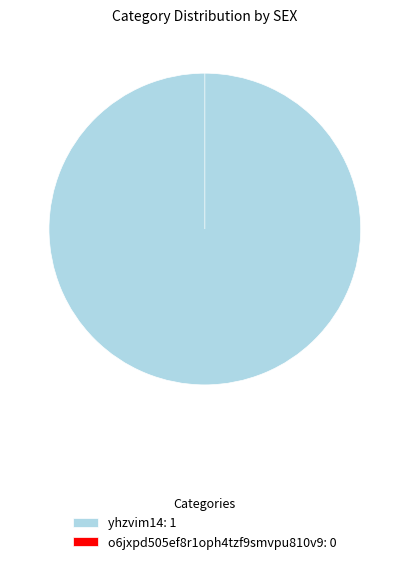

To the nearest percent, what is the difference between the o6jxpd505ef8r1oph4tzf9smvpu810v9 and yhzvim14 slice percentages?

100%